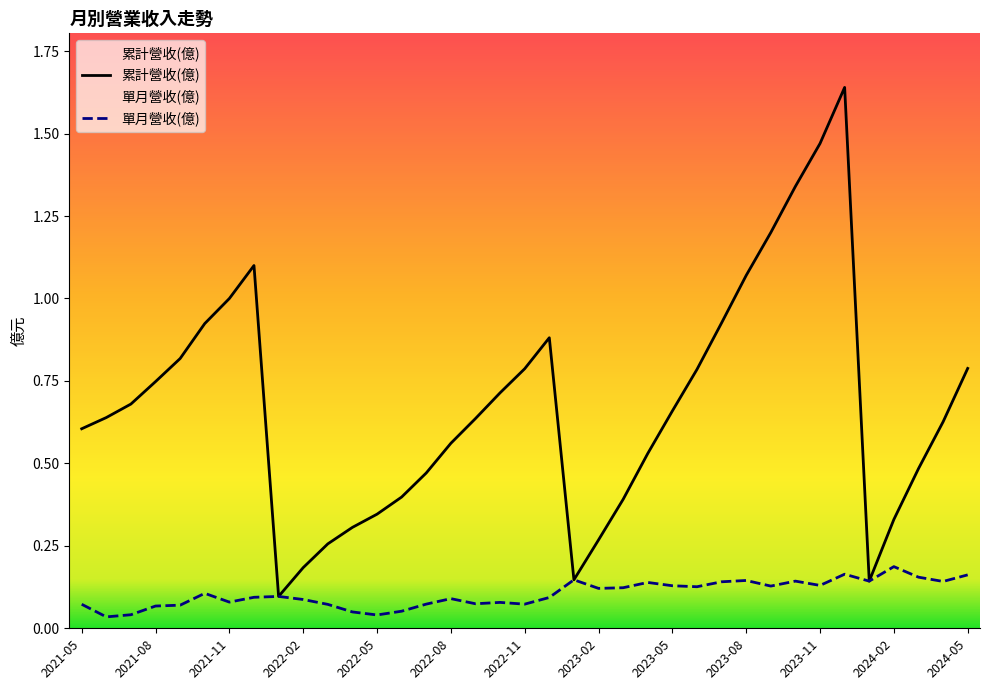

List the series in order of their overall mean, lowest first.

單月營收(億), 累計營收(億)